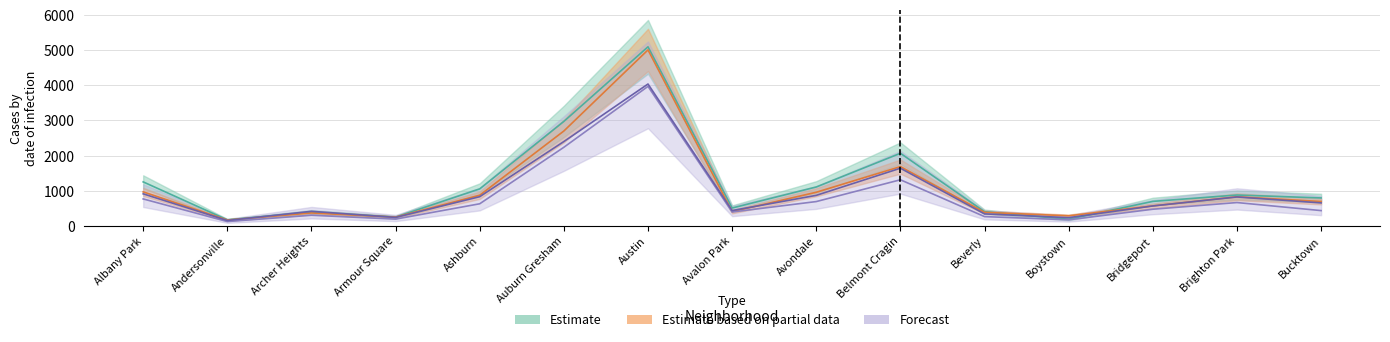

True or false: 2017 and 2018 cross at least once.

True